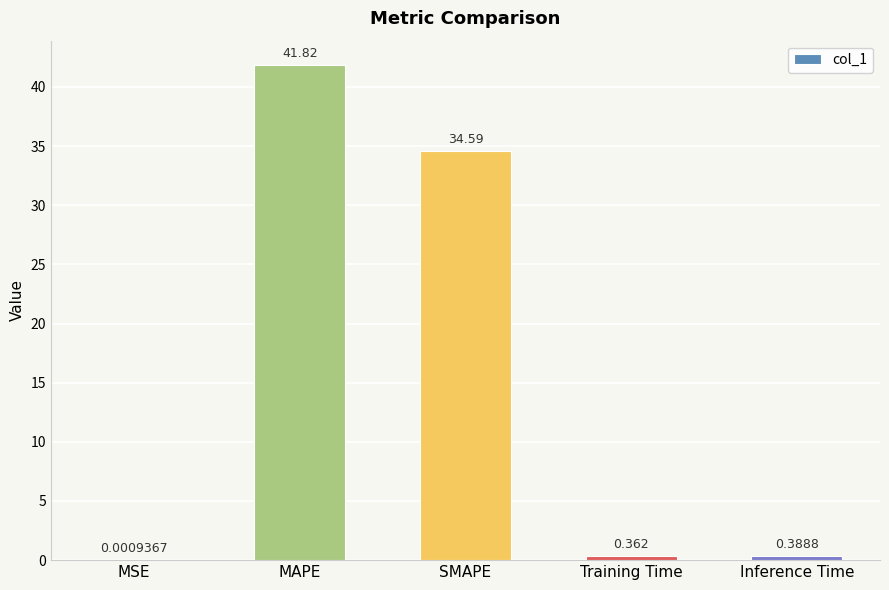

Between SMAPE and Training Time, which is larger?

SMAPE